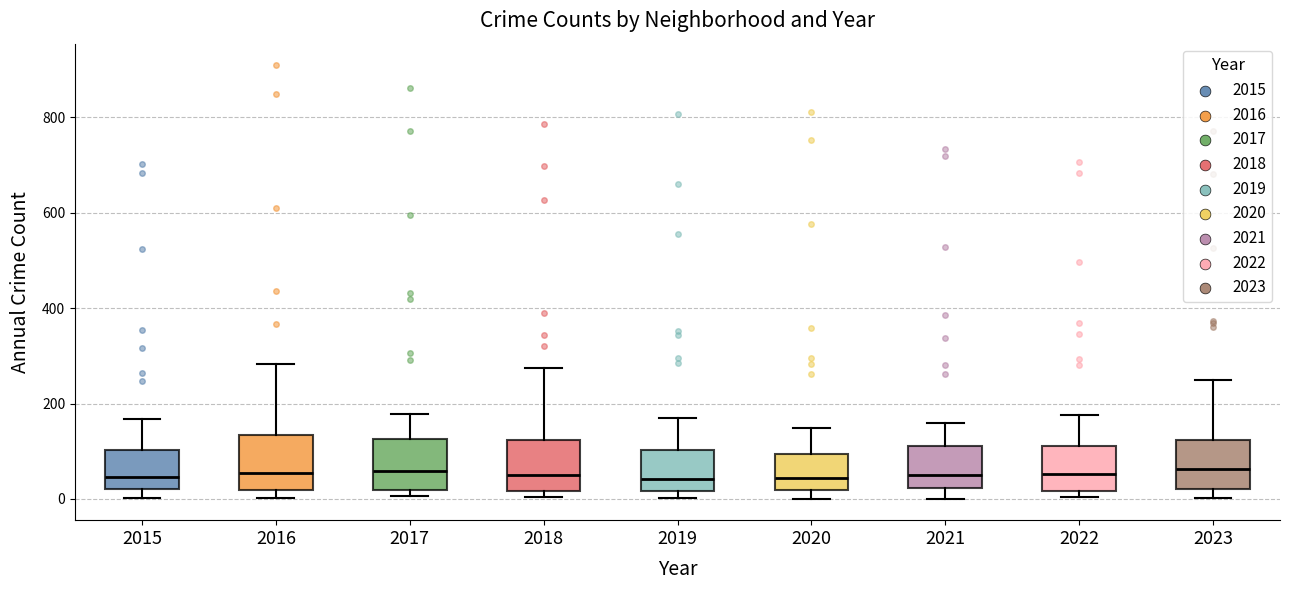

Reading left to right, read every box against the y-axis: the position of its median line, the range the box covers, and the ends of its whiskers. The values are not printed on the chart, so give them approximately, as read against the axis.

2015: median 40, box 20 to 100, whiskers 0 to 160
2016: median 60, box 20 to 140, whiskers 0 to 280
2017: median 60, box 20 to 120, whiskers 0 to 180
2018: median 60, box 20 to 120, whiskers 0 to 280
2019: median 40, box 20 to 100, whiskers 0 to 160
2020: median 40, box 20 to 100, whiskers 0 to 140
2021: median 40, box 20 to 120, whiskers 0 to 160
2022: median 60, box 20 to 120, whiskers 0 to 180
2023: median 60, box 20 to 120, whiskers 0 to 240